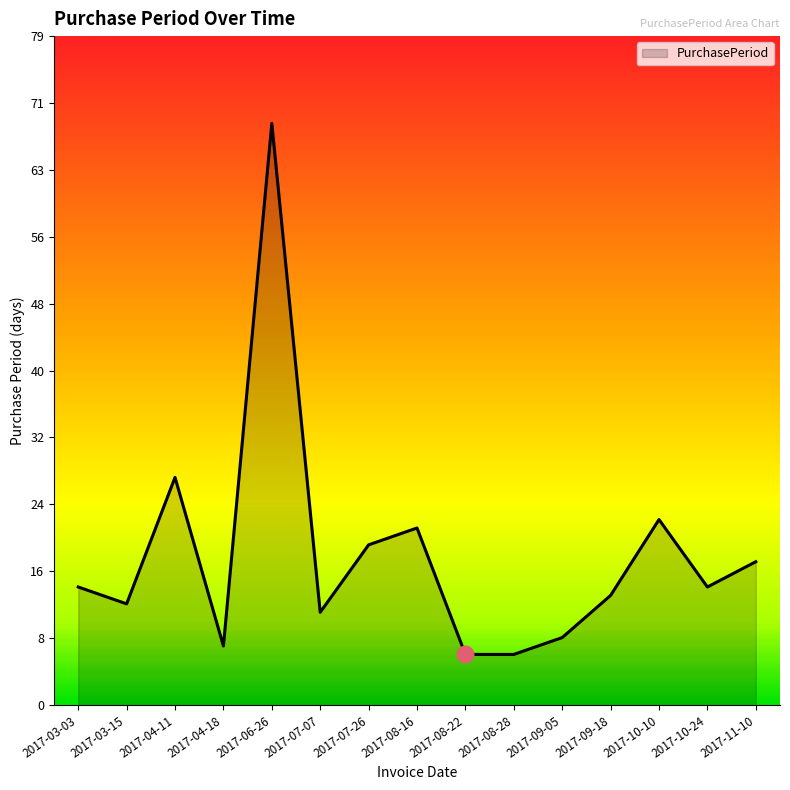

What is the change in value from 2017-07-07 to 2017-10-24?

+3